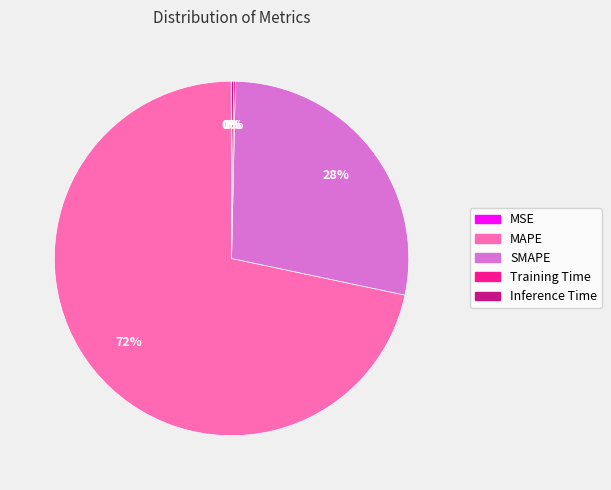

To the nearest percent, what is the average slice percentage?

20%